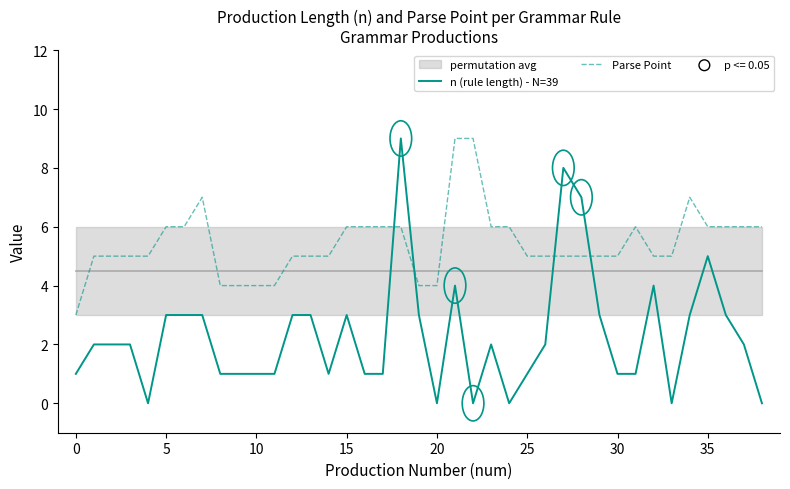

At which category is the sum across all series the highest?

18